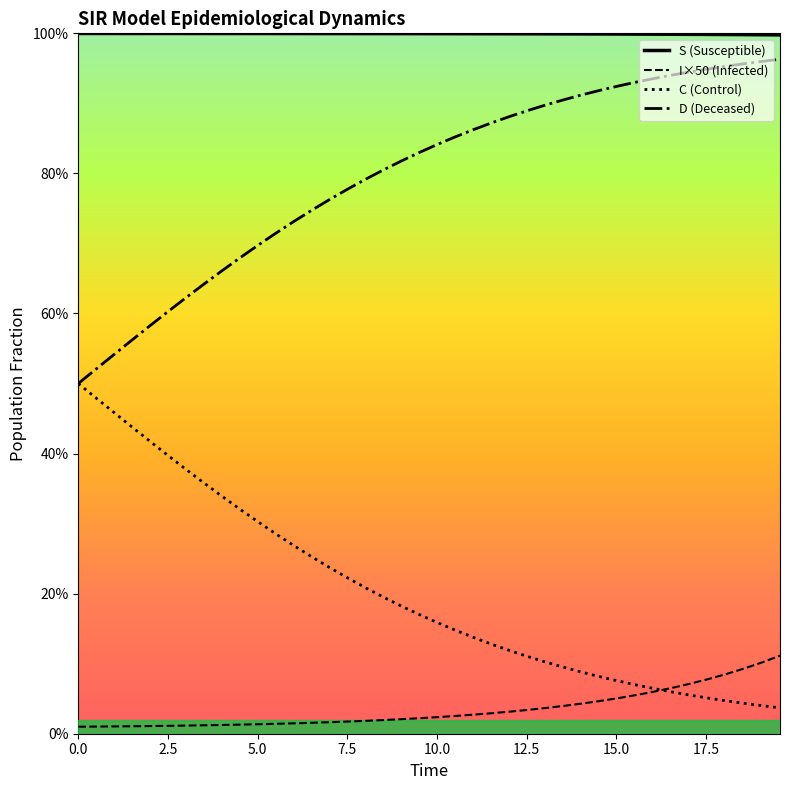

True or false: S and D cross at least once.

False